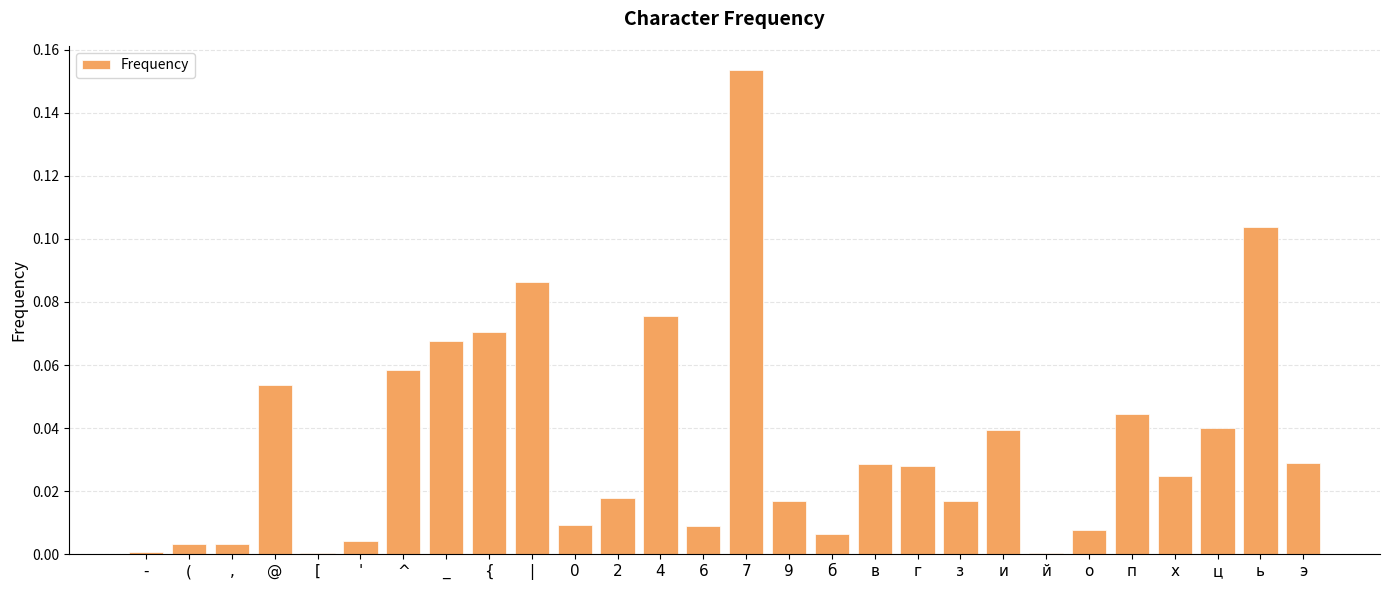

Does the chart contain stacked bars?

No